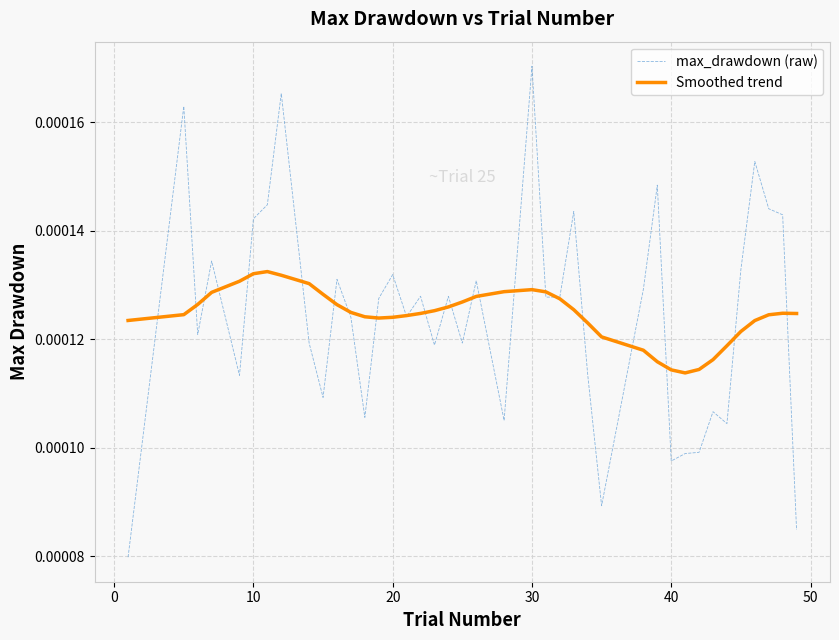

Rank the series by their maximum value, from lowest to highest.

Smoothed trend, max_drawdown (raw)